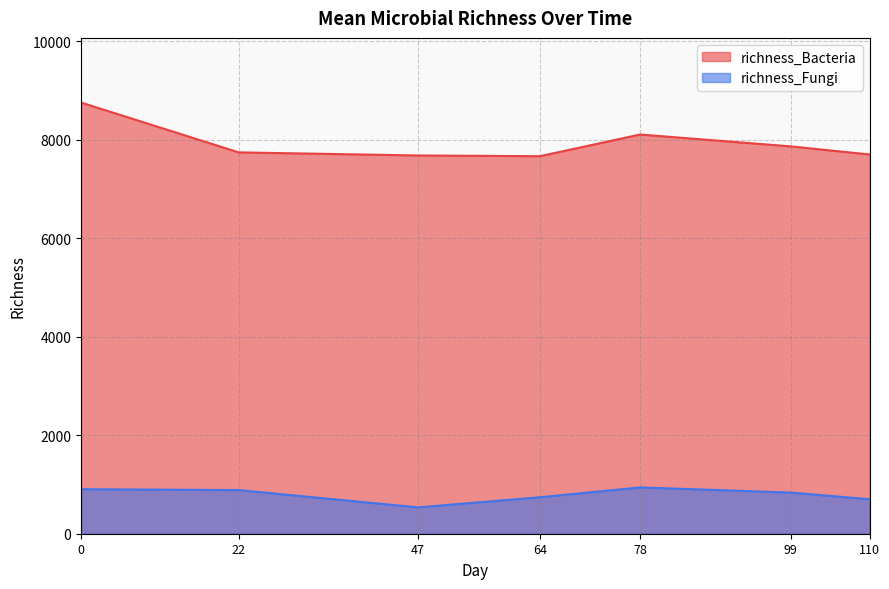

The value of richness_Bacteria at 47 is 7684.0. True or false?

True